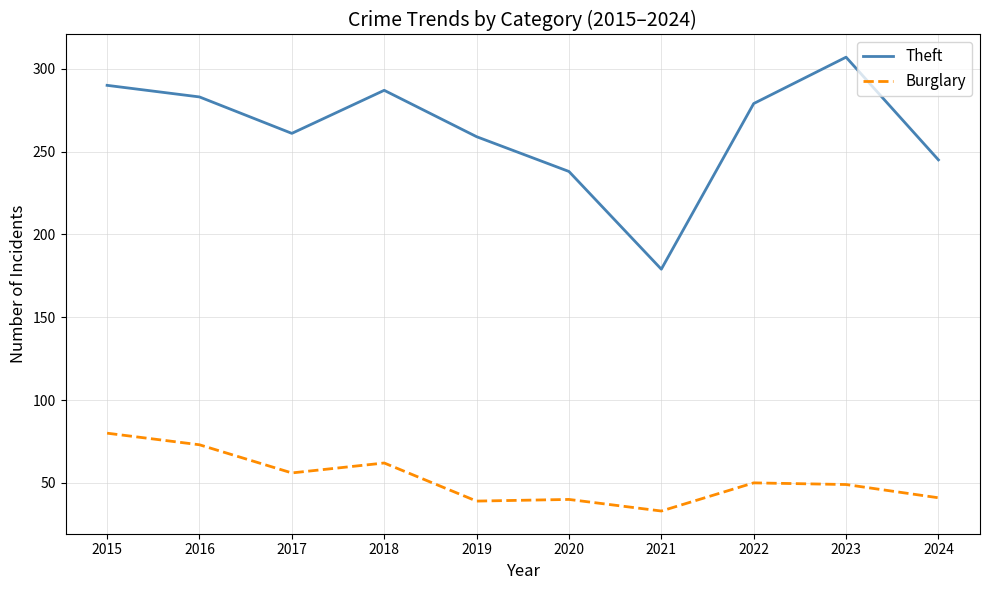

At which label does Theft reach its minimum?

2021